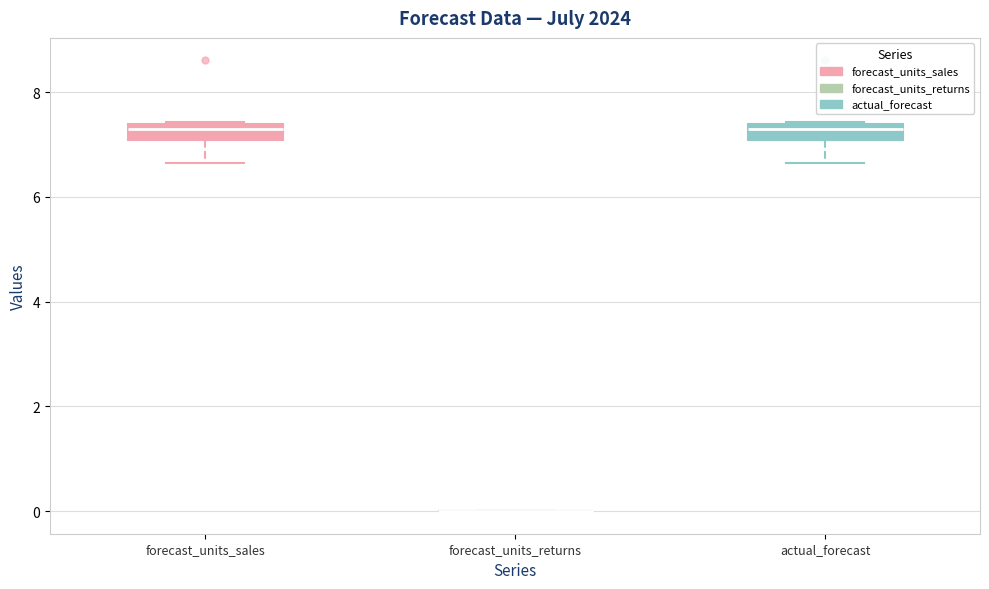

Where does the lower whisker of the box for forecast_units_sales end on the y-axis? The values are not printed on the chart, so give them approximately, as read against the axis.

6.6